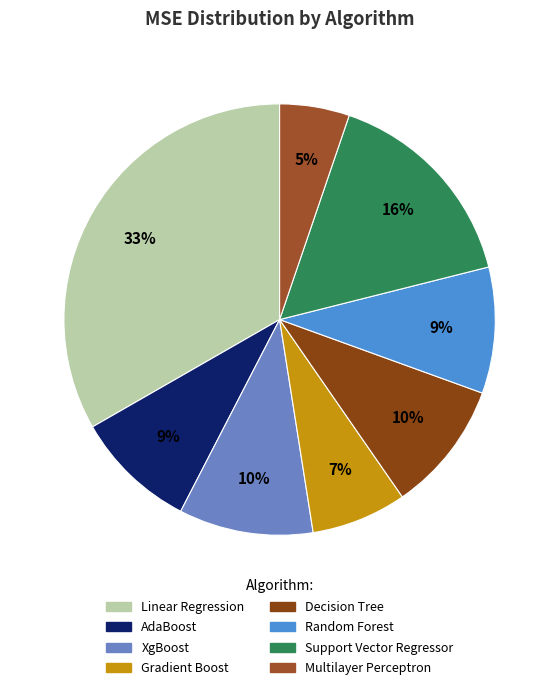

How many segments does this pie chart have?

8